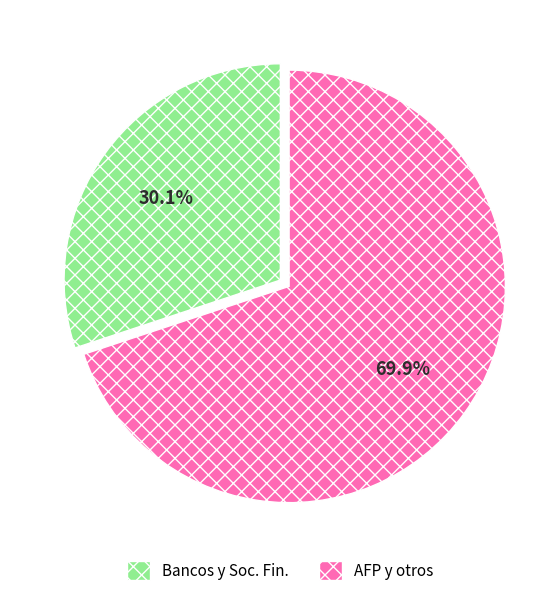

Approximately how many times larger is the value at Bancos y Soc. Fin. compared to AFP y otros?

0.4